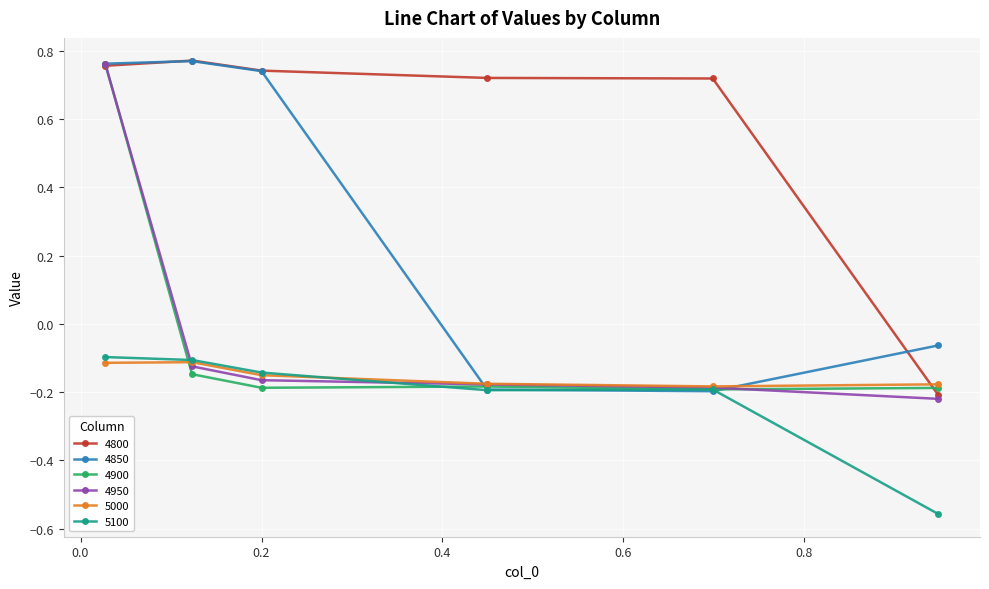

True or false: 5100 and 4800 cross at least once.

False